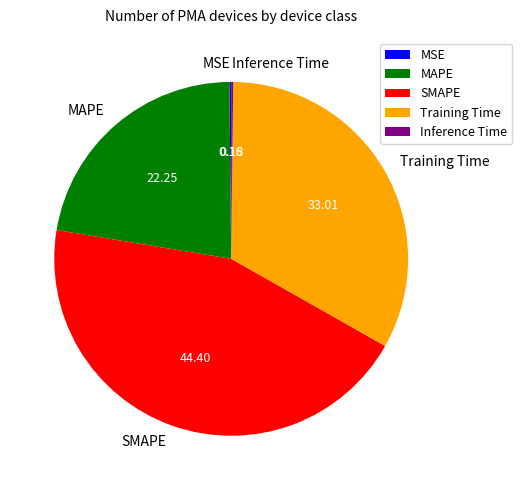

Does any single category account for the majority?

No